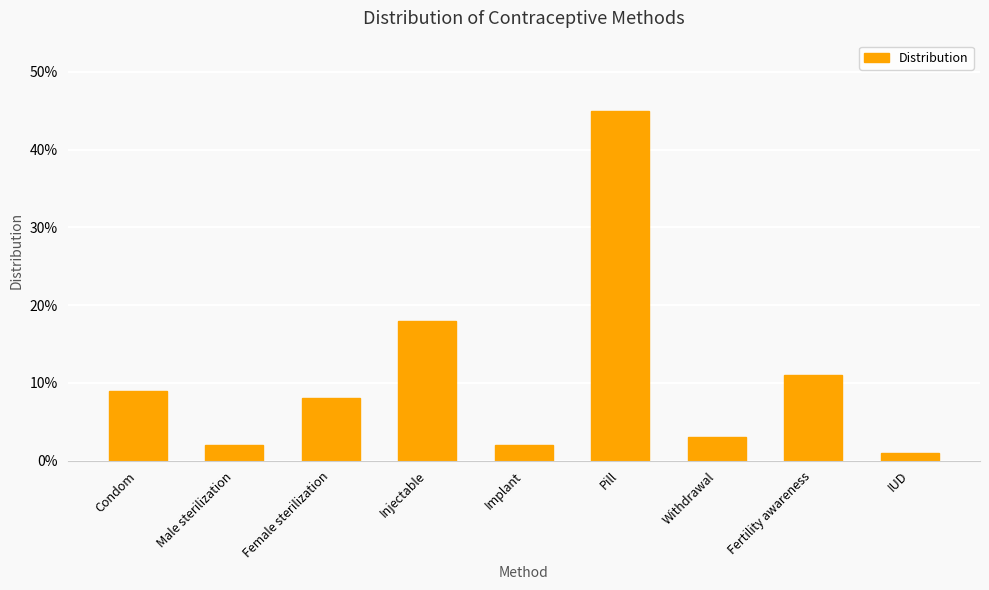

Are the bars horizontal?

No